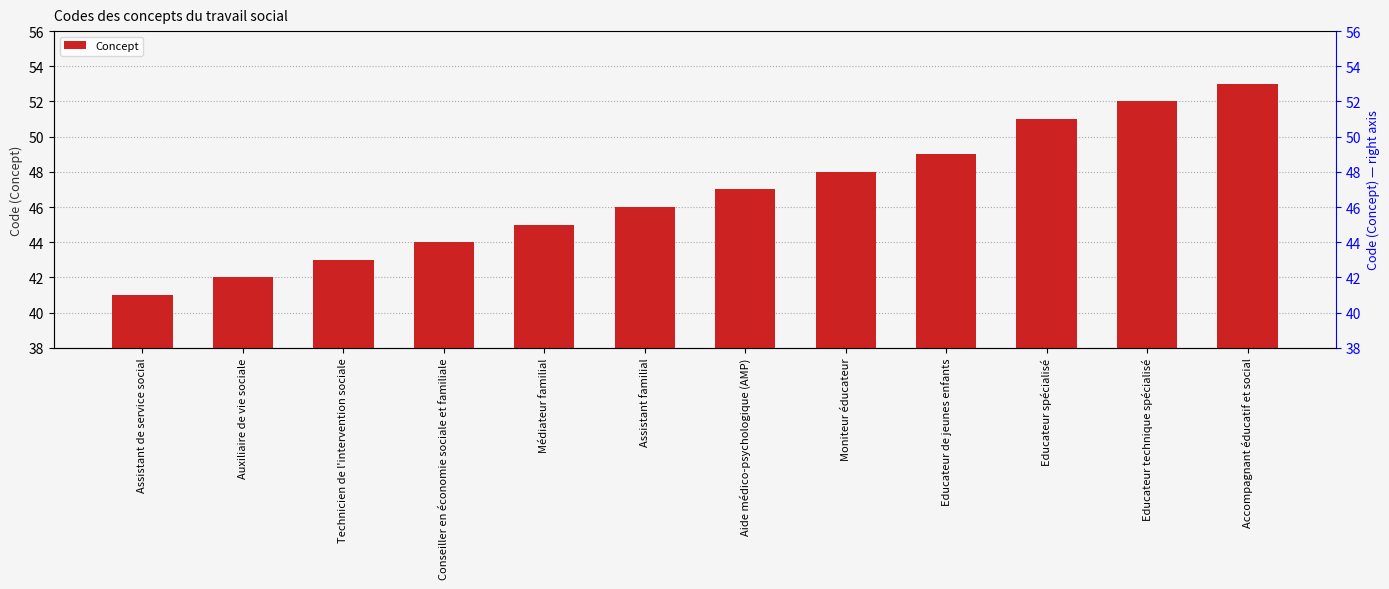

What is the difference between the values at Technicien de l'intervention sociale and Educateur de jeunes enfants?

6